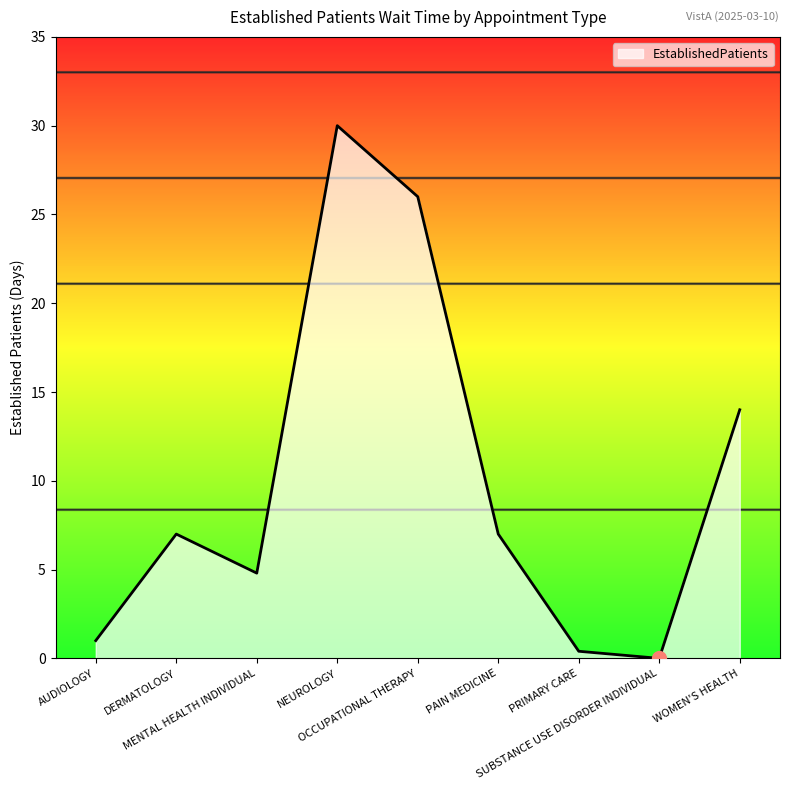

The chart shows a value of 4.8 at MENTAL HEALTH INDIVIDUAL. True or false?

True